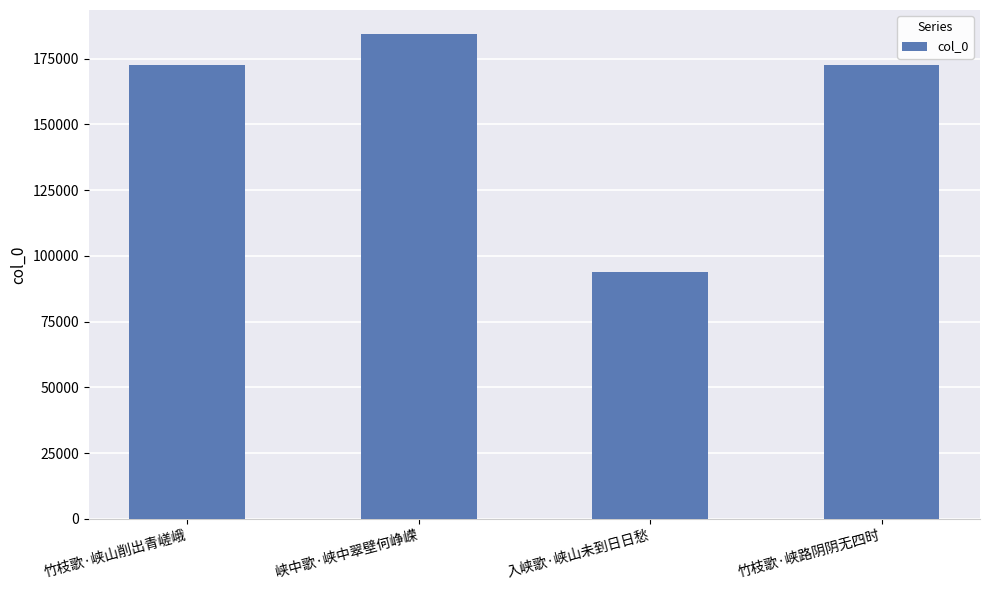

Is it true that the value at 竹枝歌·峡山削出青嵯峨 is 172479?

True